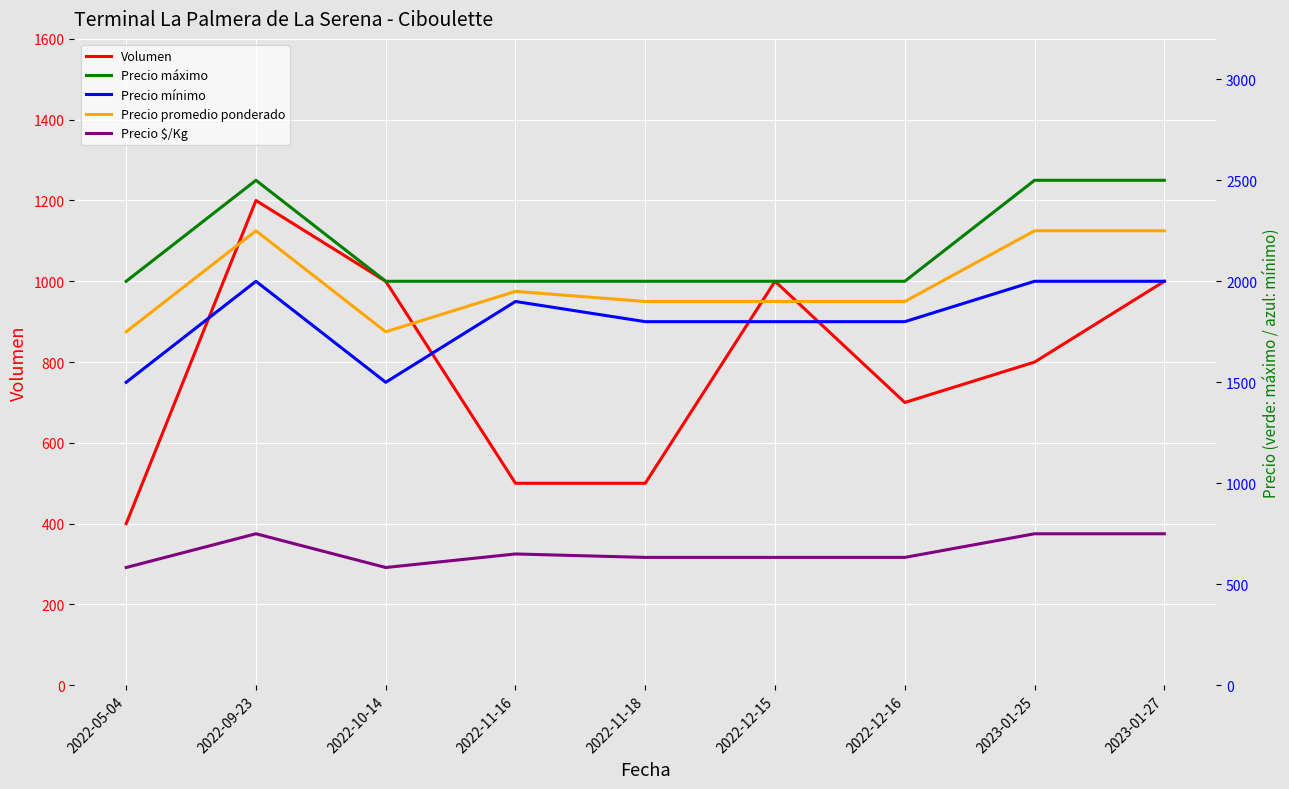

At which label does Precio mínimo first exceed 1800?

2022-09-23